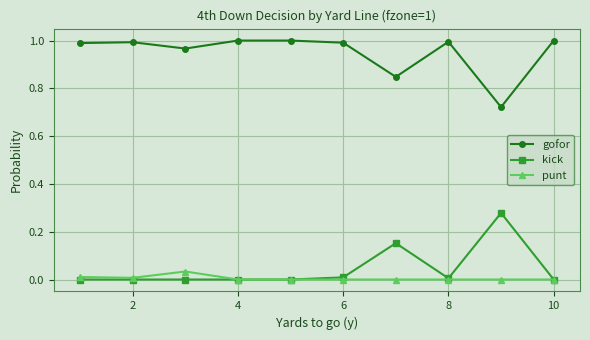

True or false: punt and gofor intersect in this chart.

False